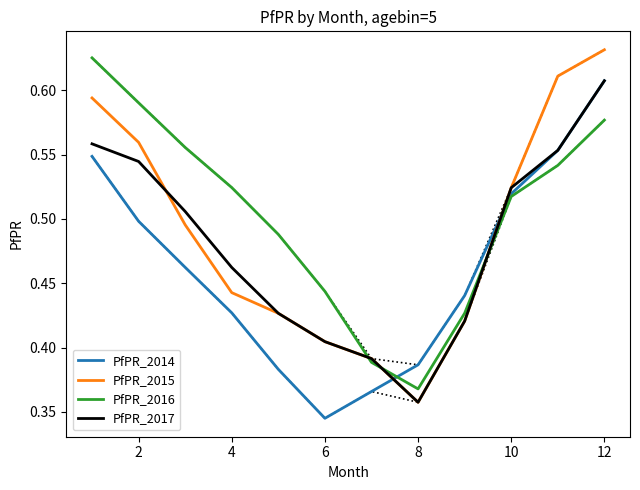

What is the average value of the PfPR_2015 series?

0.5